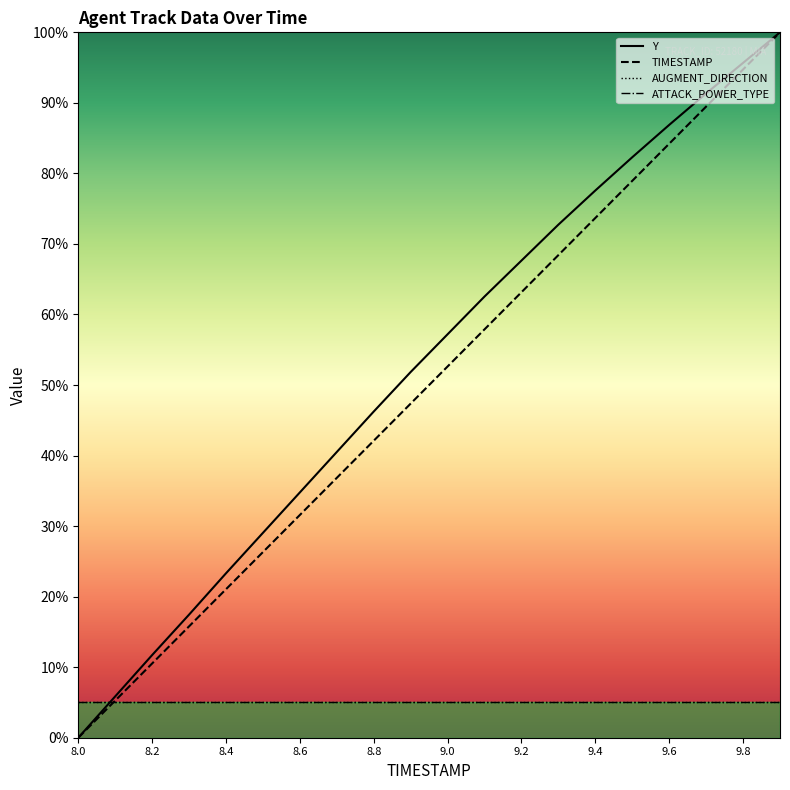

Reading left to right, what are all the values shown in this chart?

Y: 8.0=0.0	8.1=5.9	8.2=11.7	8.3=17.5	8.4=23.3	8.5=29.0	8.6=34.8	8.7=40.5	8.8=46.2	8.9=51.8	9.0=57.2	9.1=62.5	9.2=67.6	9.3=72.7	9.4=77.6	9.5=82.3	9.6=86.9	9.7=91.3	9.8=95.7	9.9=100.0
TIMESTAMP: 8.0=0.0	8.1=5.3	8.2=10.5	8.3=15.8	8.4=21.1	8.5=26.3	8.6=31.6	8.7=36.8	8.8=42.1	8.9=47.4	9.0=52.6	9.1=57.9	9.2=63.2	9.3=68.4	9.4=73.7	9.5=78.9	9.6=84.2	9.7=89.5	9.8=94.7	9.9=100.0